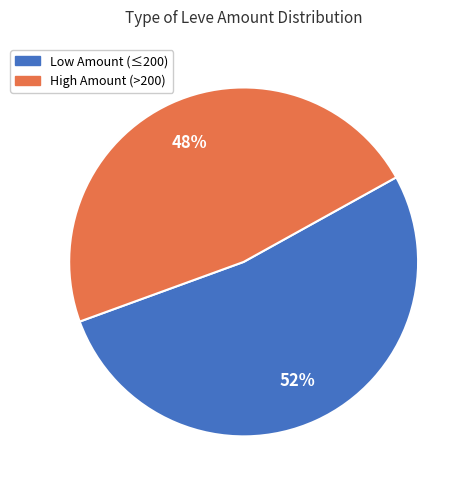

What is the largest slice in the pie chart?

Low Amount (≤200)